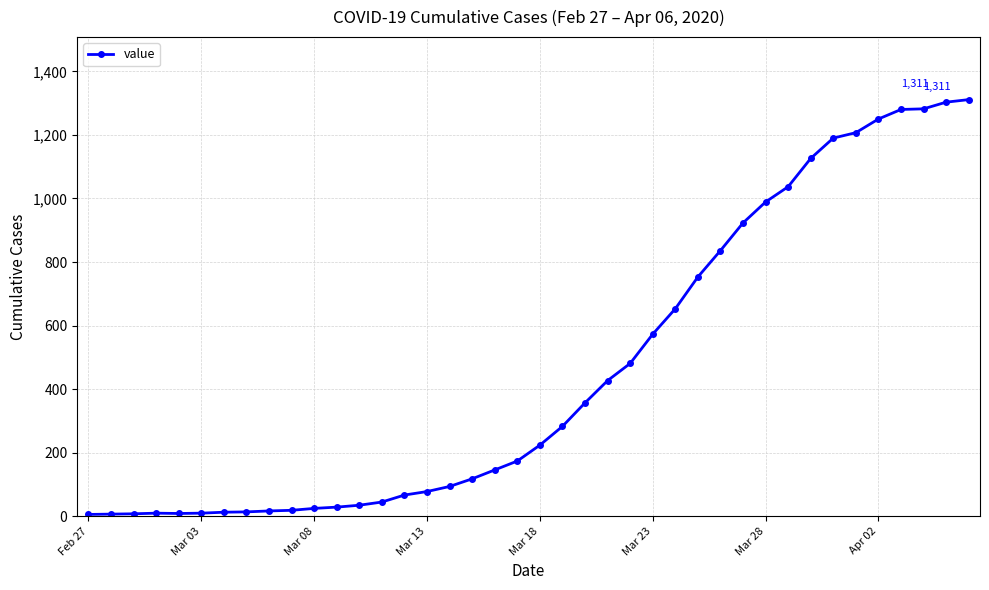

What is the greatest value displayed?

1311